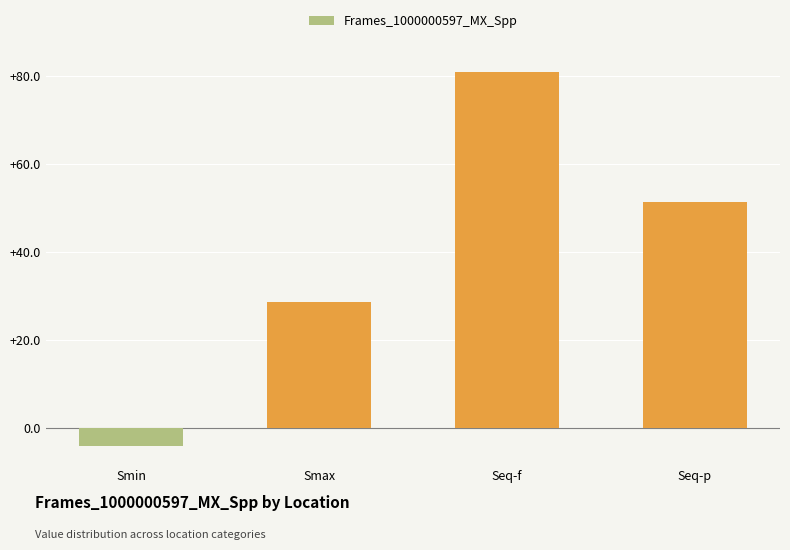

True or false: the data shows -4.2 at Smin.

True